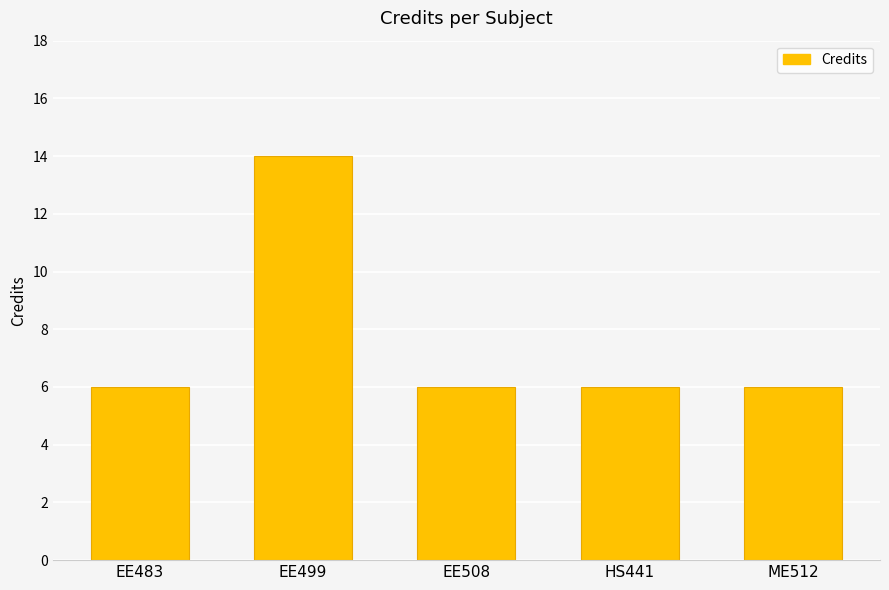

The chart shows a value of 6 at HS441. True or false?

True